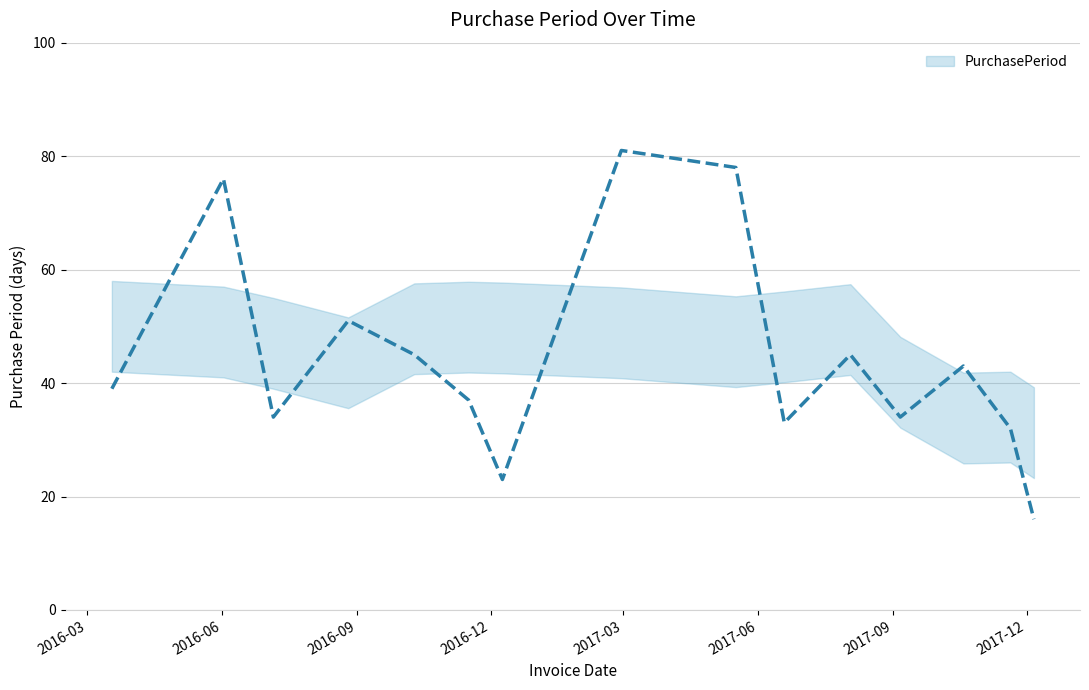

Between 2017-08-03 and 2016-11-16, which is larger?

2017-08-03